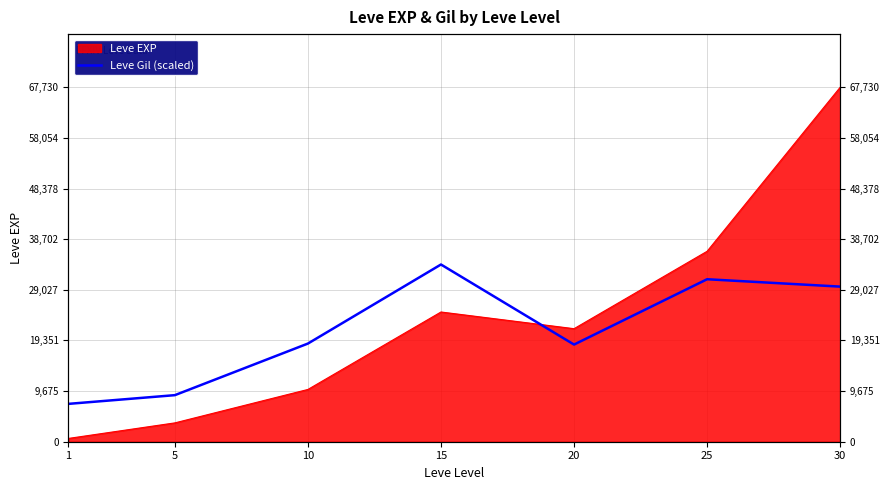

Does the chart have visible grid lines?

Yes